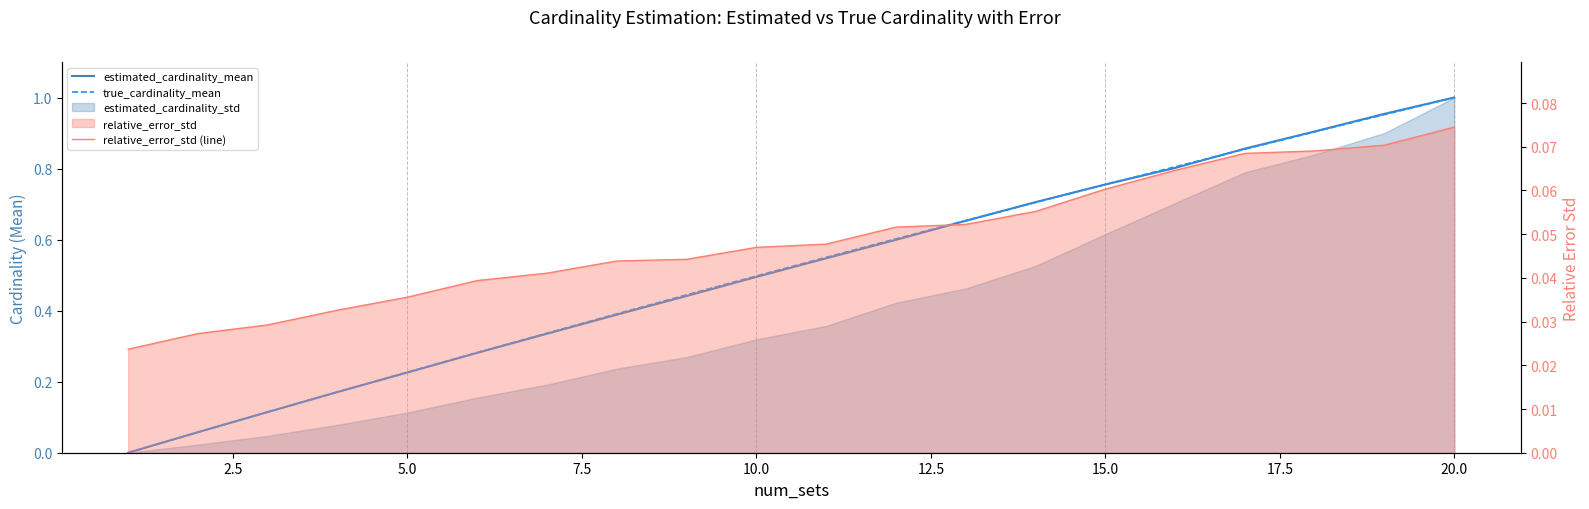

How many values in the true_cardinality_mean series exceed 0?

19